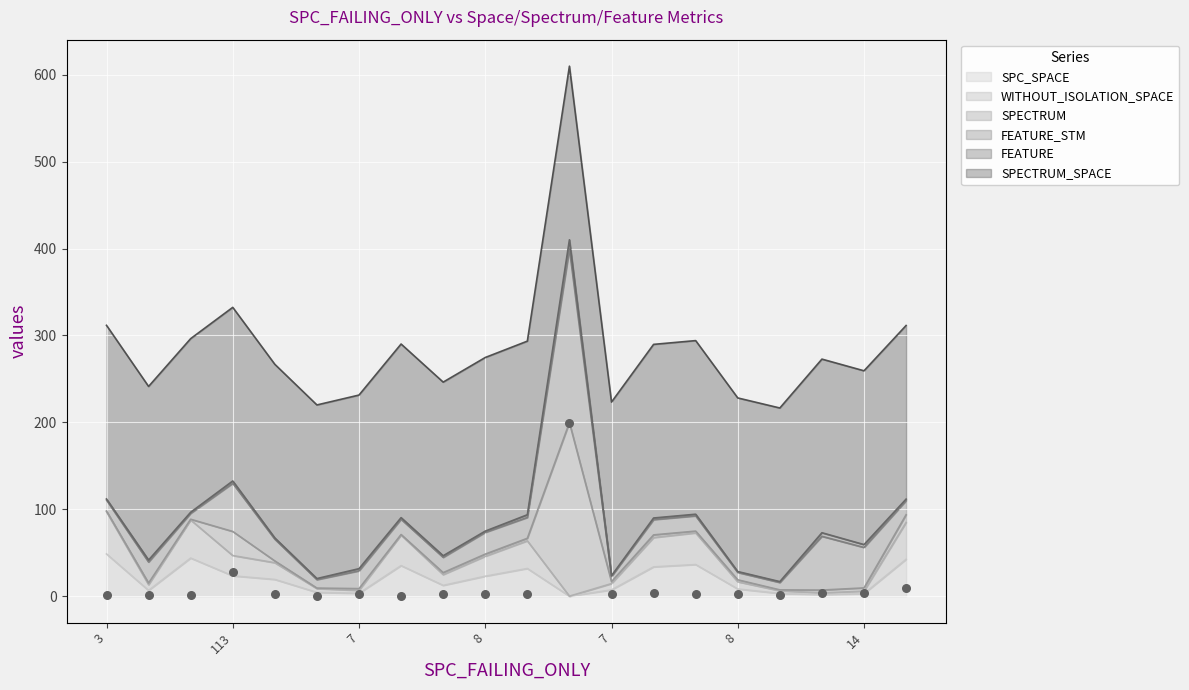

Which series has the widest spread of Y values?

SPECTRUM